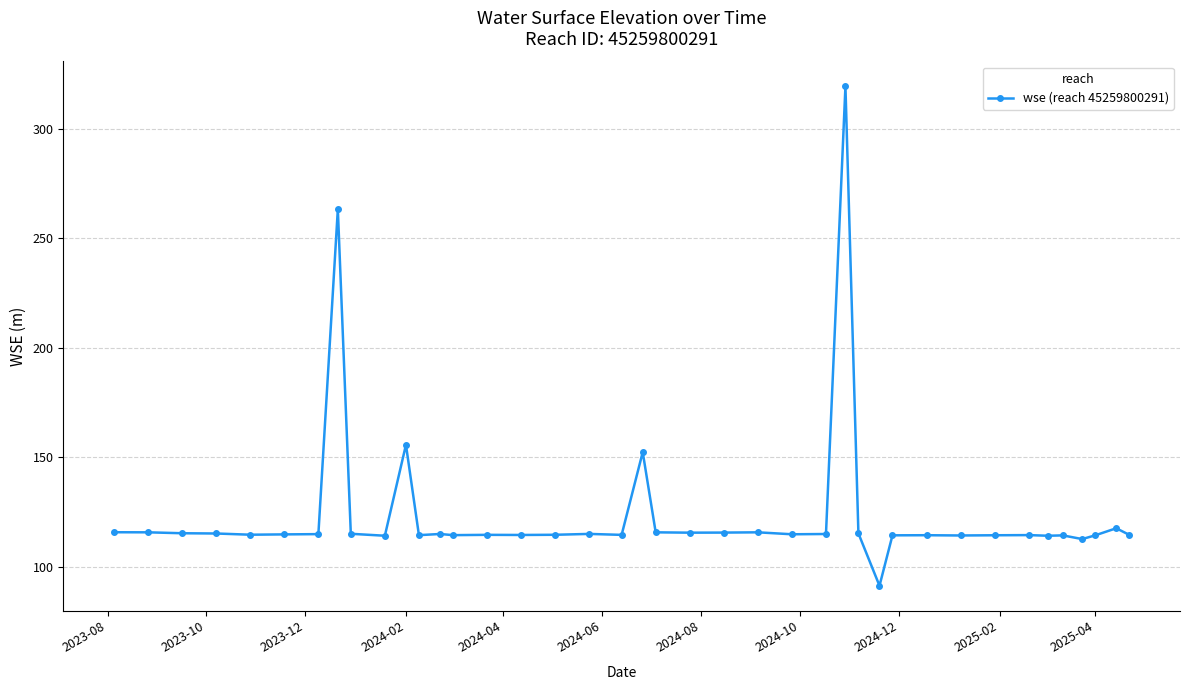

What is the minimum value shown in the chart?

91.3